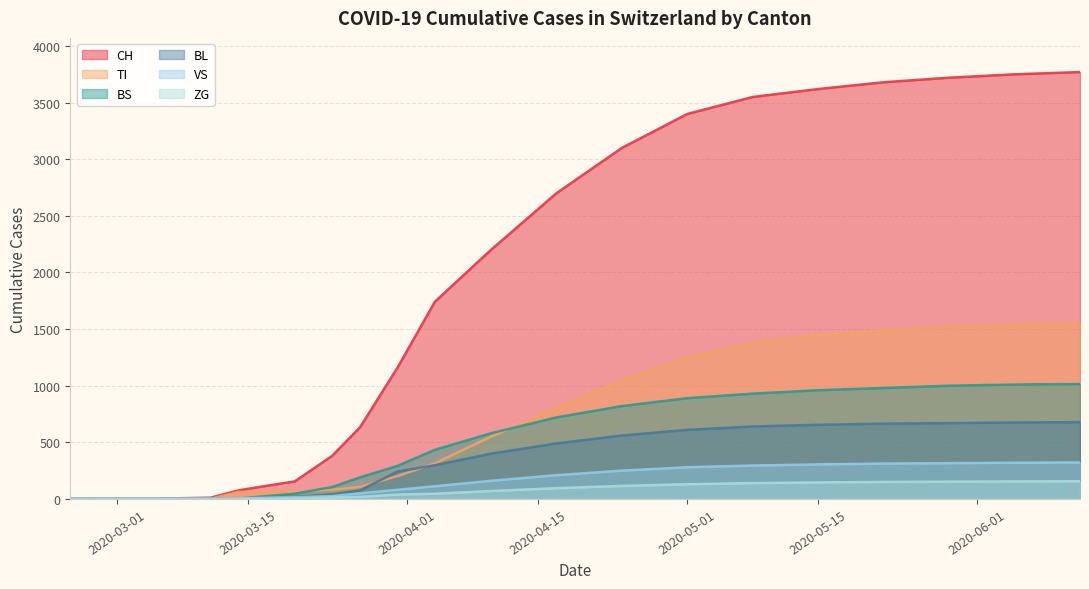

What is the greatest value displayed?

3770